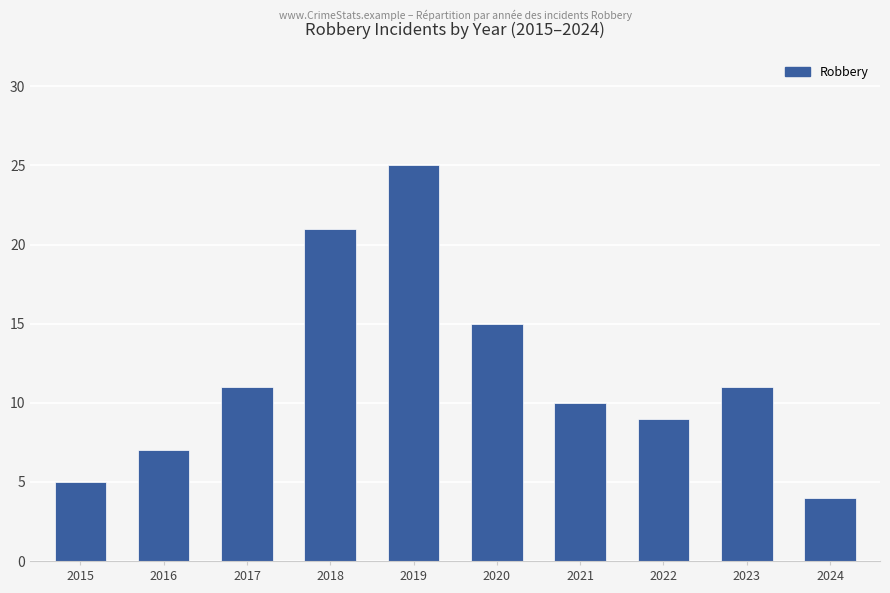

True or false: the data shows 38 at 2018.

False